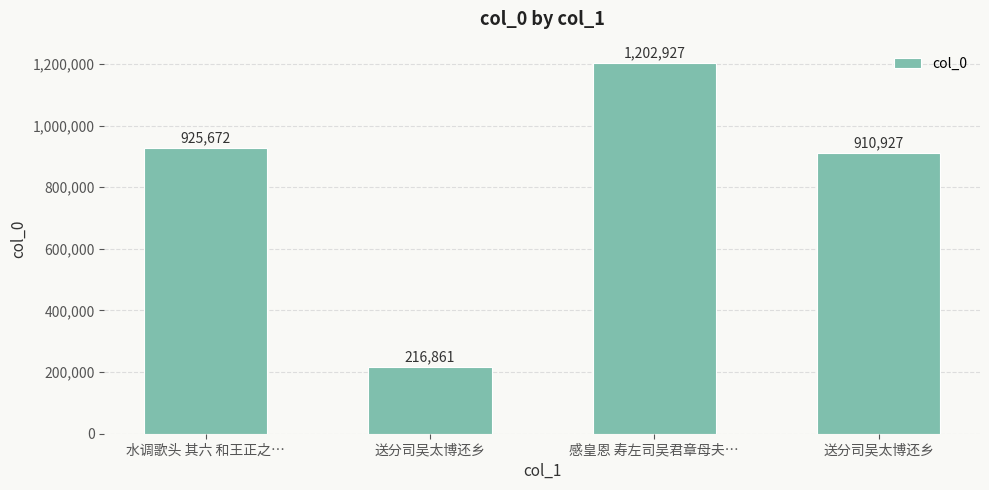

What is the sum of the values at 感皇恩 寿左司吴君章母夫… and 送分司吴太博还乡?

1419788